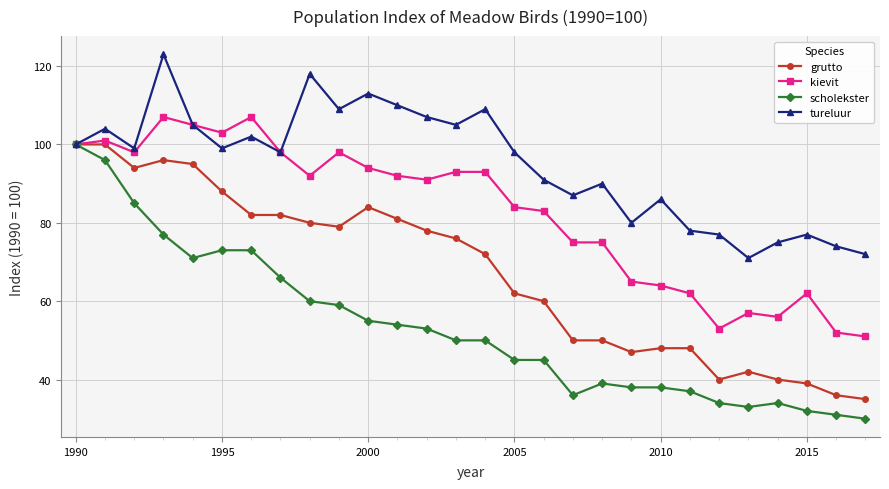

Which series has the largest total across all categories?

tureluur